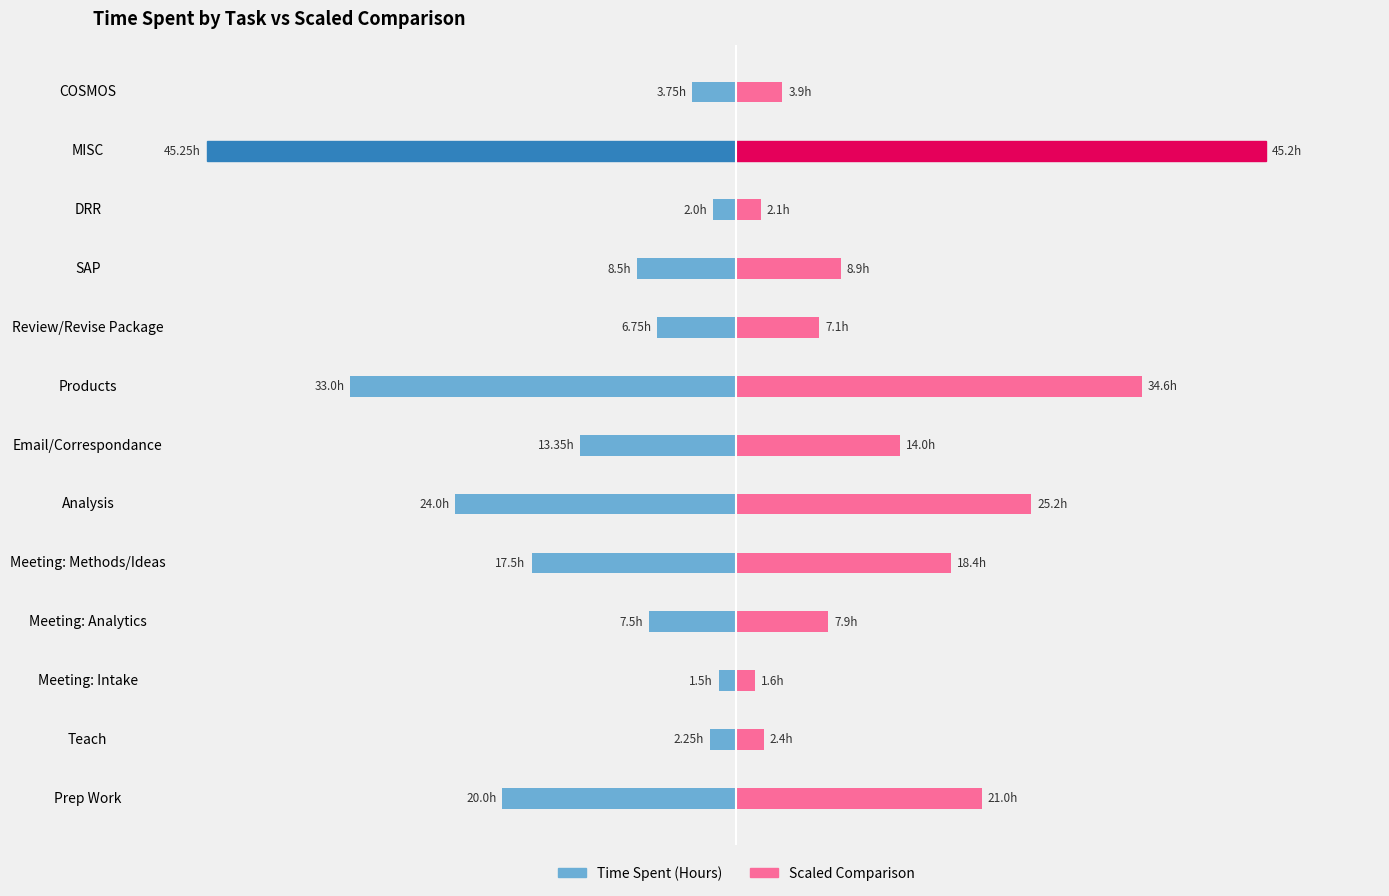

At how many categories does at least one series exceed -9?

13